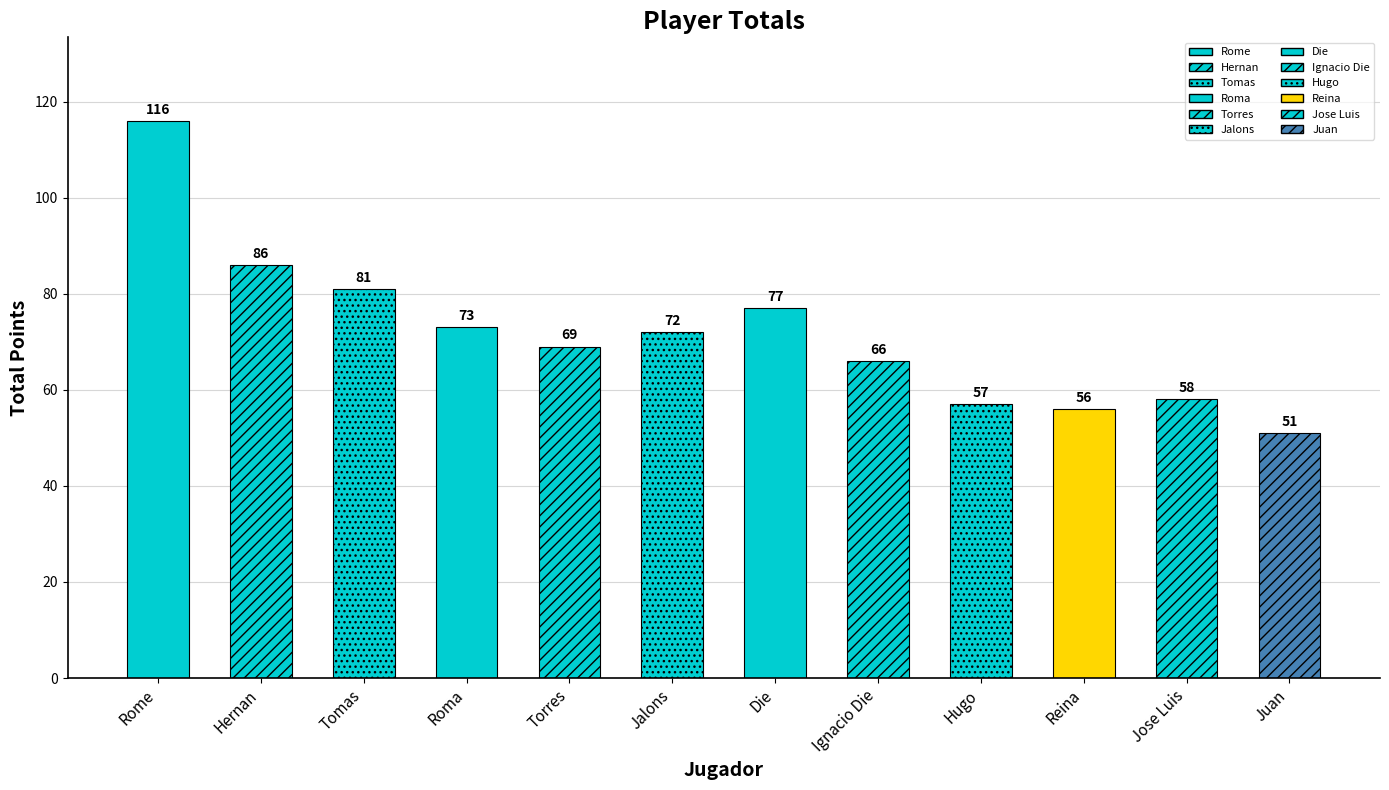

What is the change in value from Torres to Die?

+8